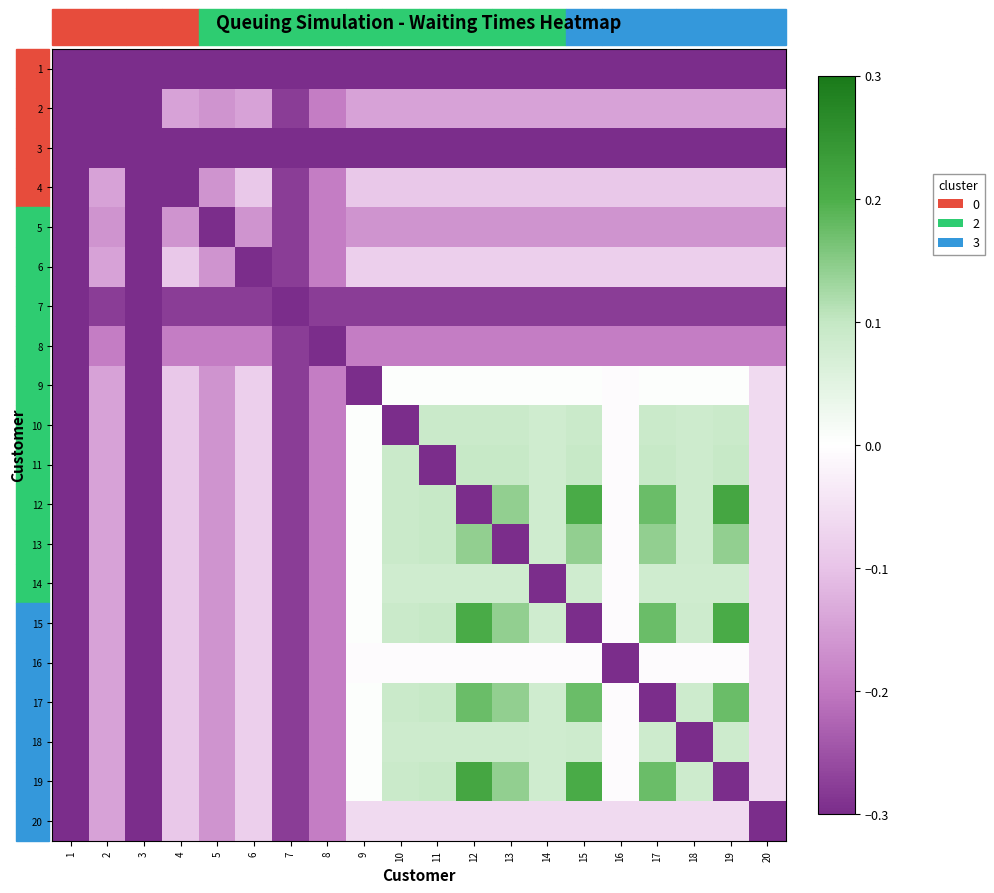

Which series has the largest total across all categories?

12